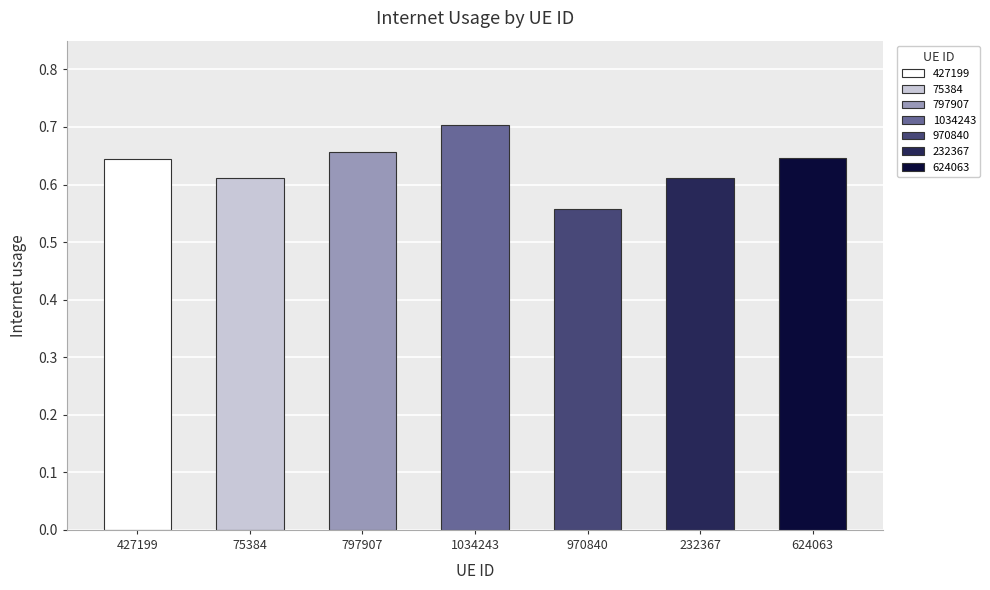

What is the sum of all values?

4.4